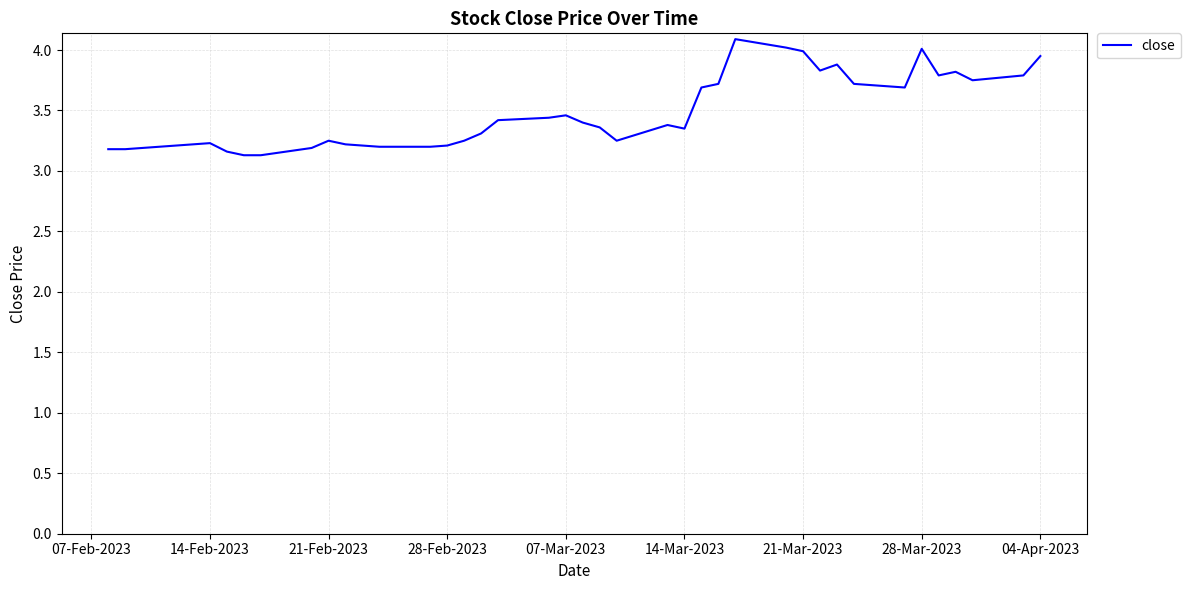

What is the smallest value displayed?

3.1